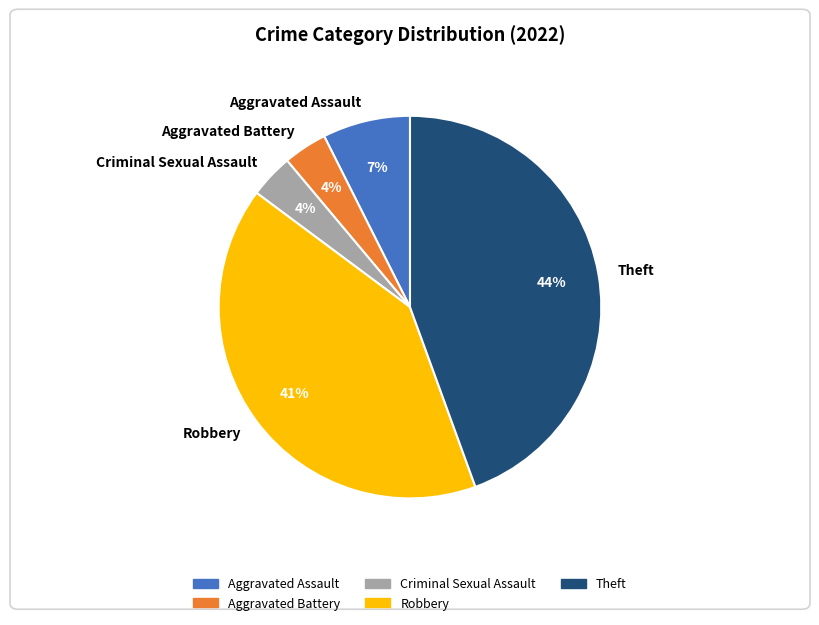

How many segments does this pie chart have?

5